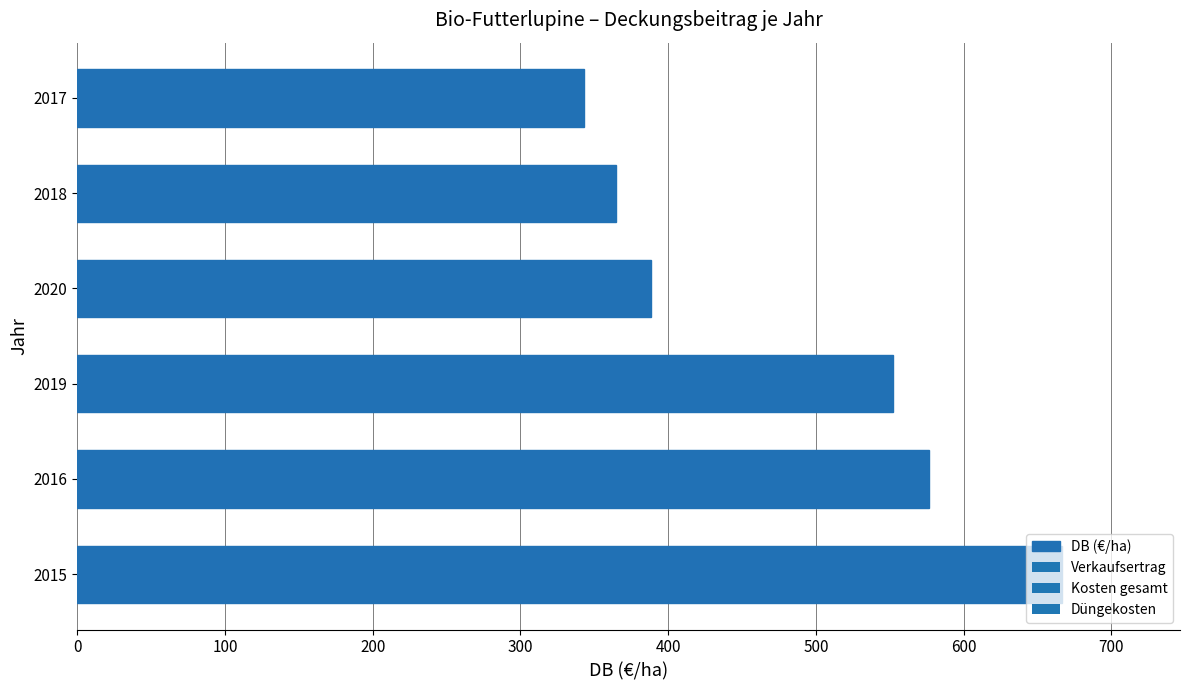

True or false: the data shows 896.3 at 2015.

False